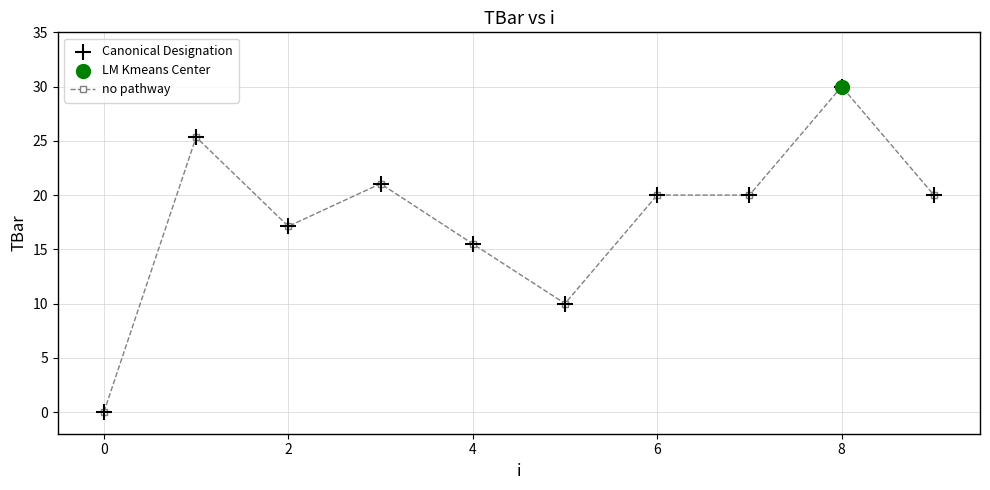

True or false: the data has more than 1 interior local peaks.

True